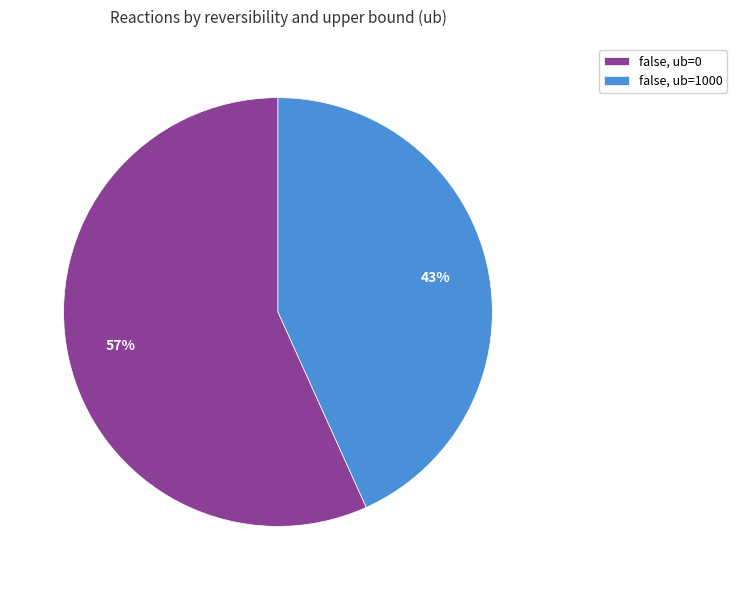

What is the largest slice in the pie chart?

false, ub=0